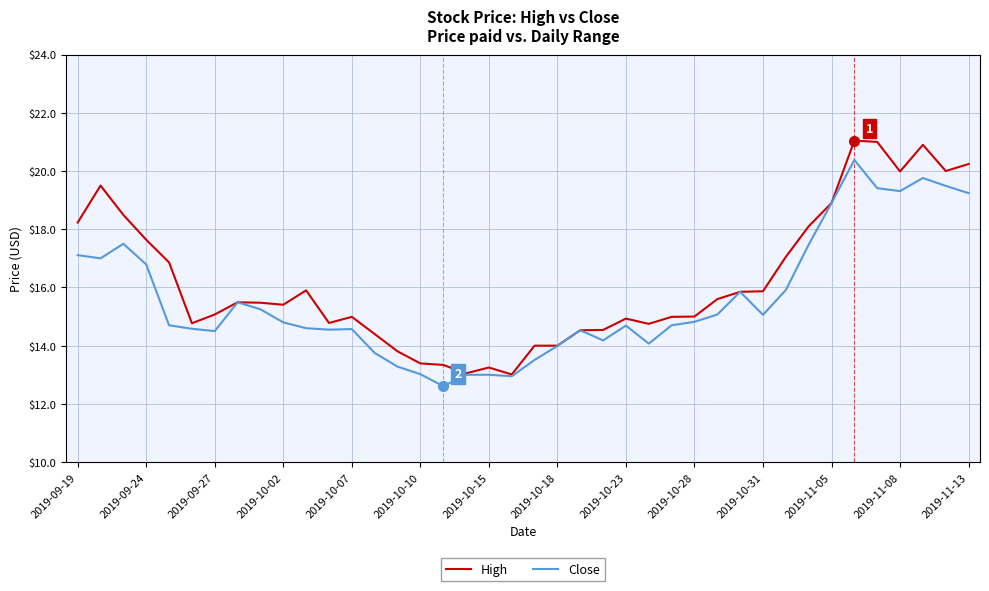

What is the minimum value for High?

13.0